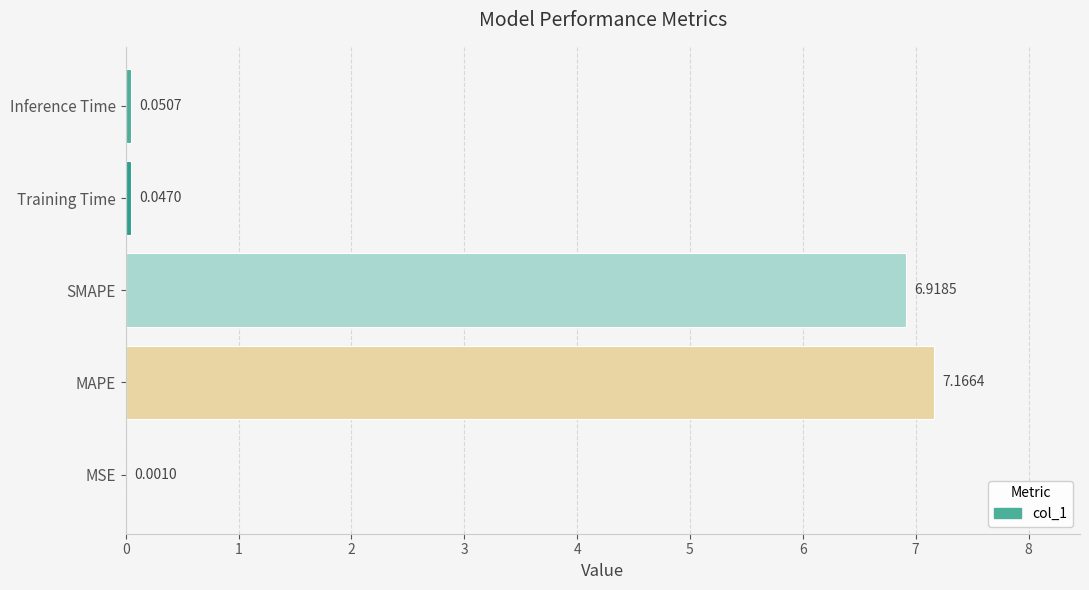

Where is the data nearest to the value 3?

Inference Time